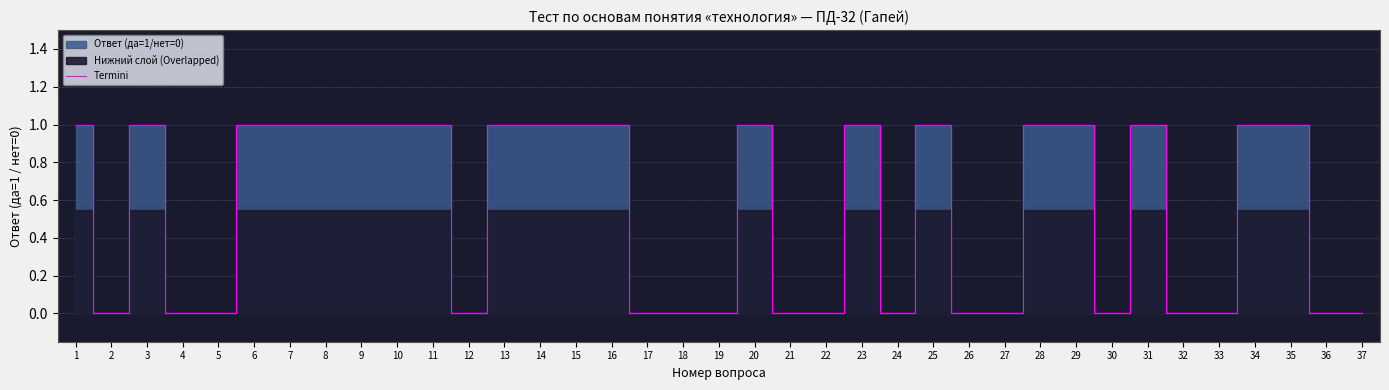

Reading left to right, what are all the values shown in this chart?

1=1	2=0	3=1	4=0	5=0	6=1	7=1	8=1	9=1	10=1	11=1	12=0	13=1	14=1	15=1	16=1	17=0	18=0	19=0	20=1	21=0	22=0	23=1	24=0	25=1	26=0	27=0	28=1	29=1	30=0	31=1	32=0	33=0	34=1	35=1	36=0	37=0